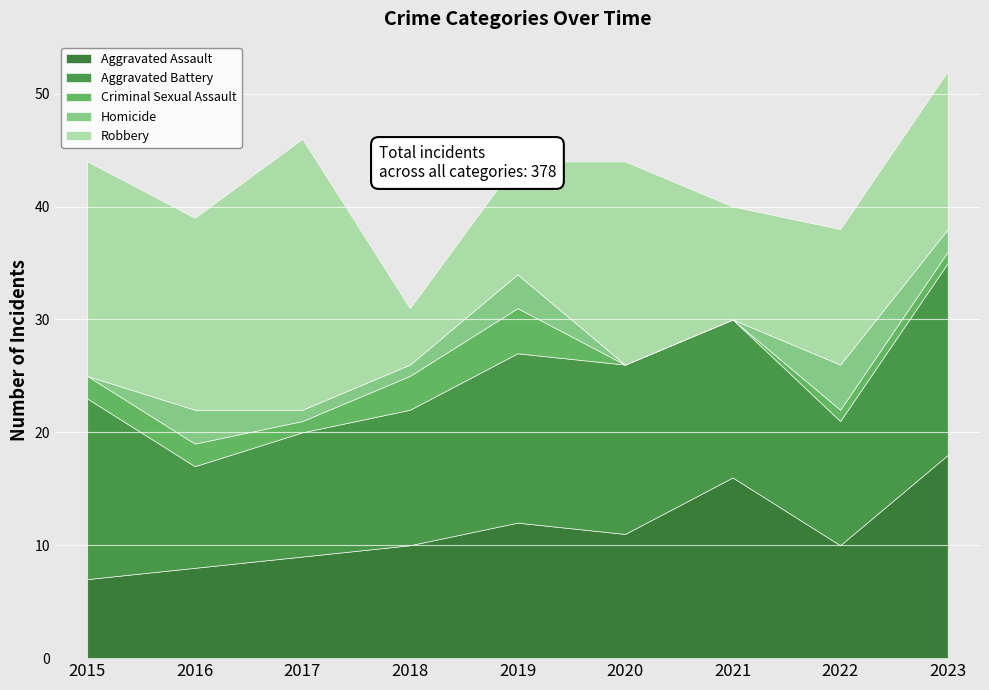

At 2019, list the series in order from smallest to largest.

Homicide, Criminal Sexual Assault, Robbery, Aggravated Assault, Aggravated Battery